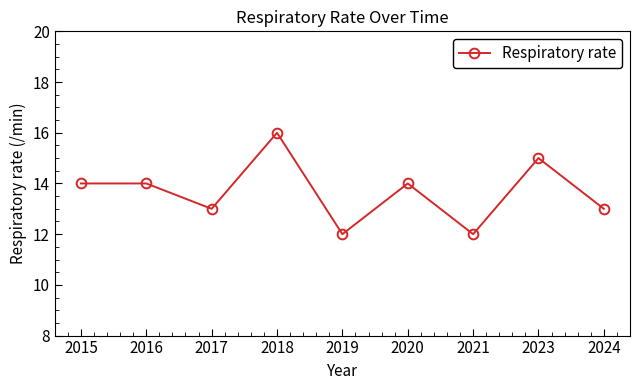

Which label corresponds to the largest value in the chart?

2018